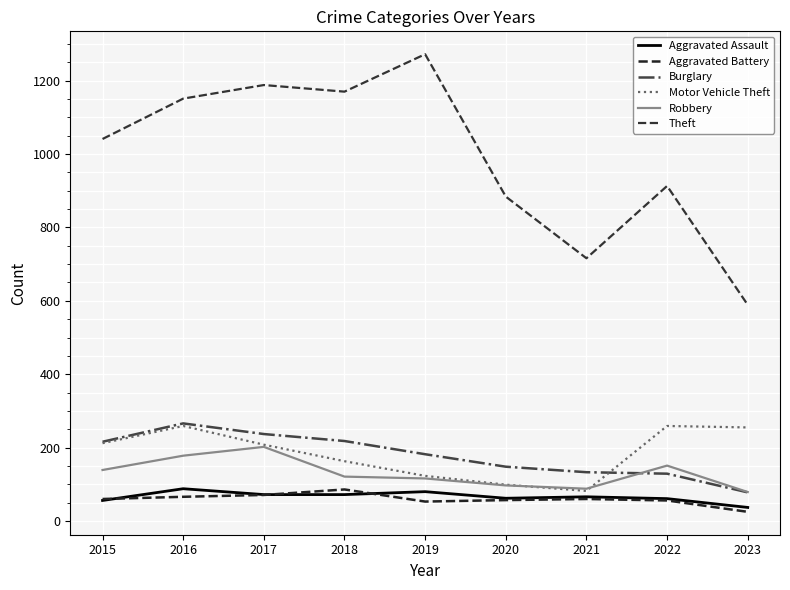

At which category does Robbery reach its first local valley?

2021